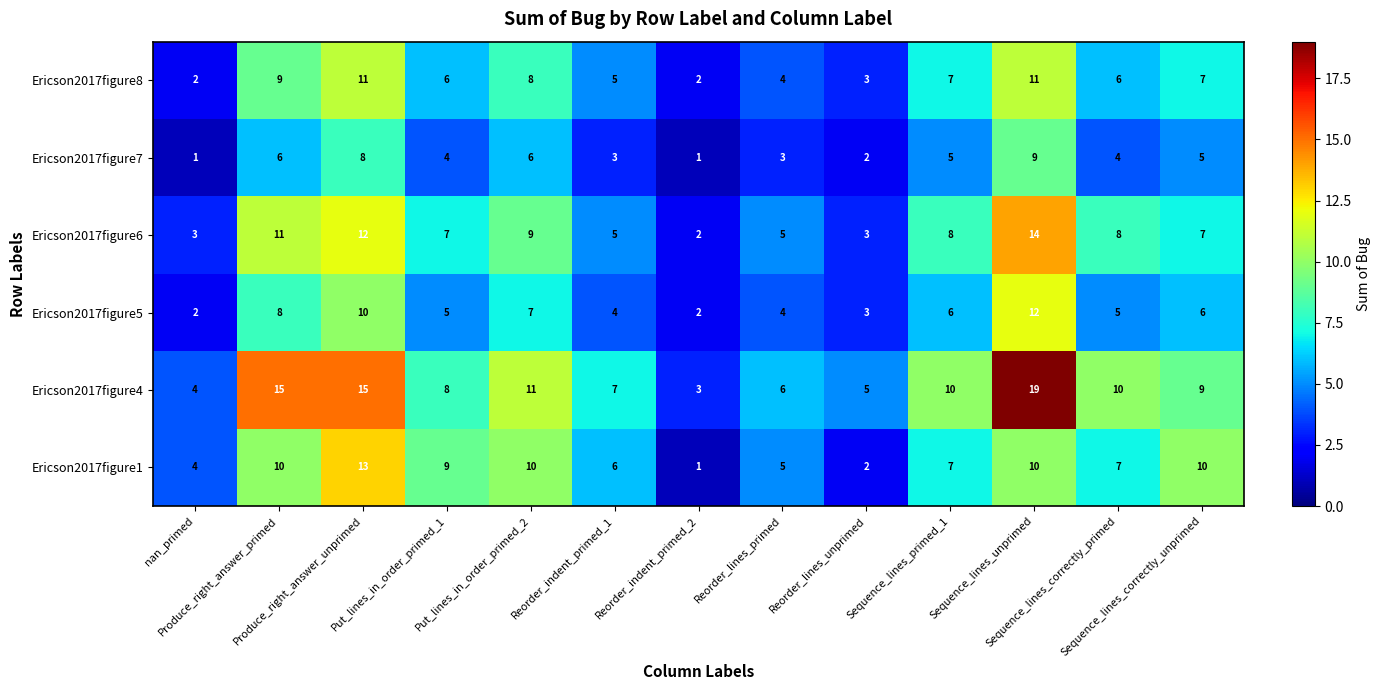

What is the average value of the Ericson2017figure7 series?

4